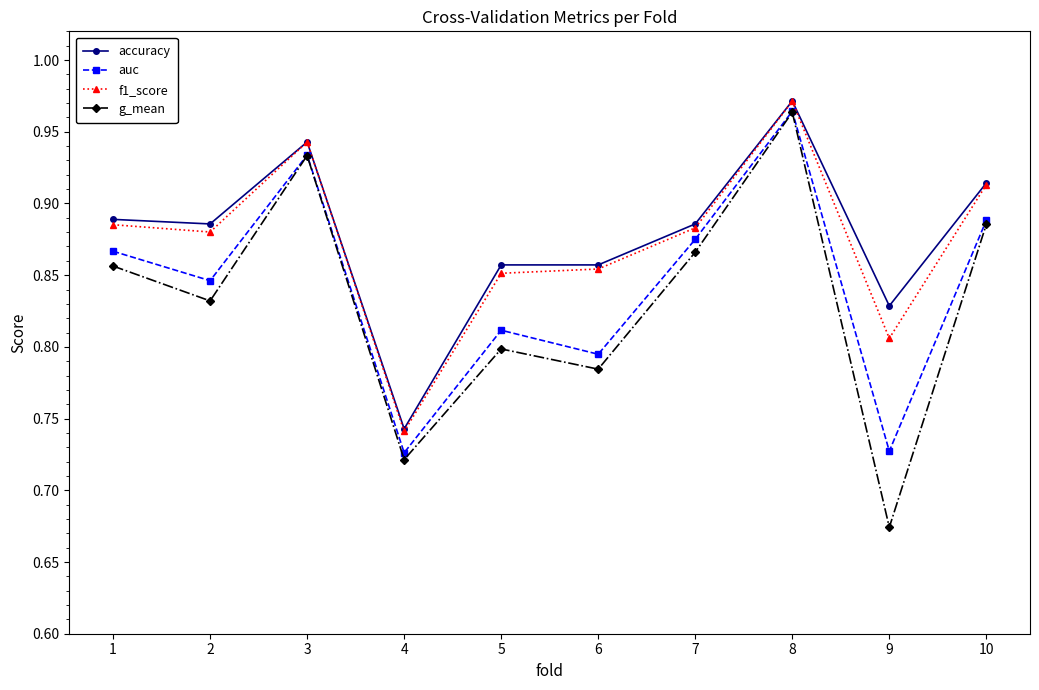

At which category does f1_score reach its first local valley?

2